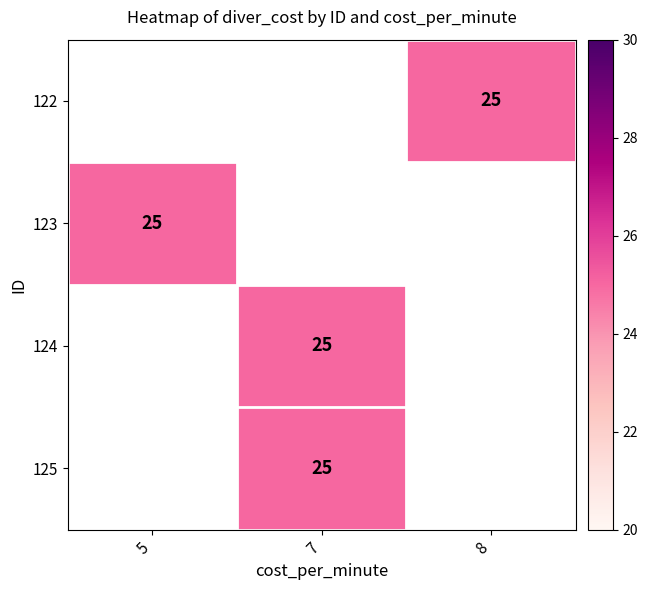

At which label is 123 closest to 25?

5